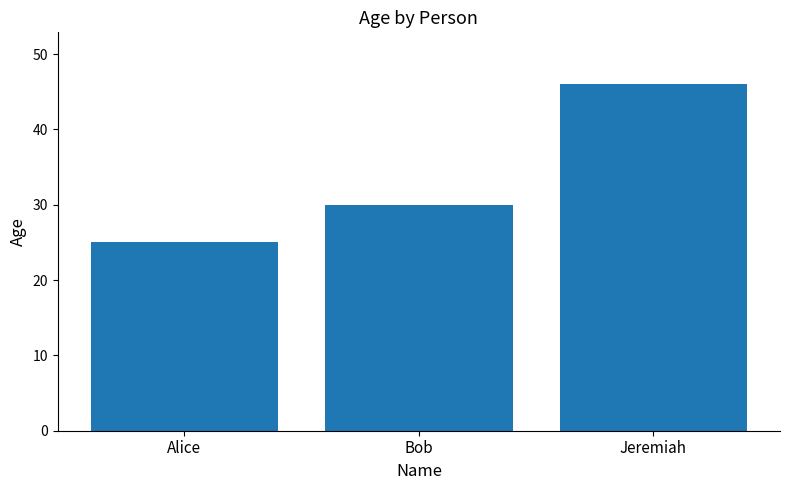

What is the difference between the maximum and minimum values?

21